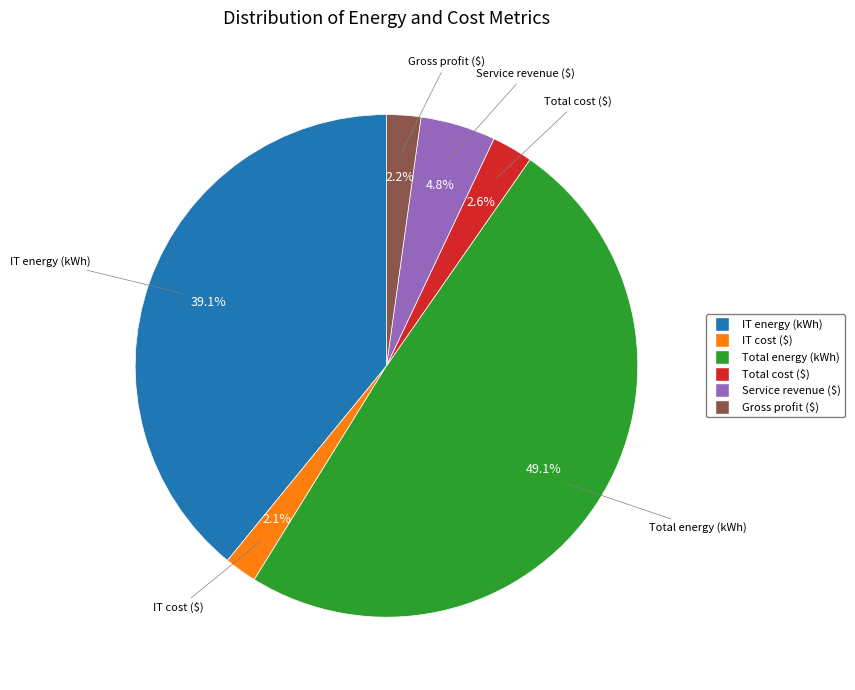

What percentage do Total cost ($) and Total energy (kWh) together represent?

51.8%